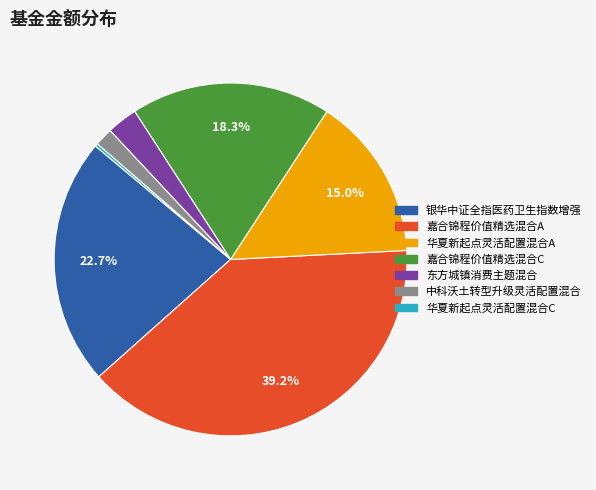

Which has a higher value, 嘉合锦程价值精选混合C or 嘉合锦程价值精选混合A?

嘉合锦程价值精选混合A